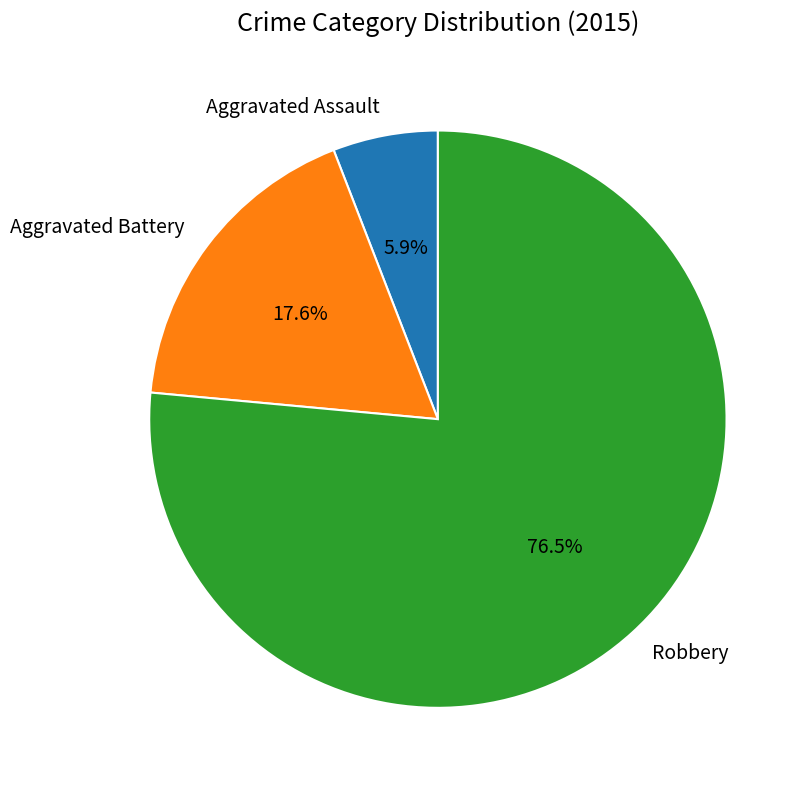

Rank the categories by value from lowest to highest.

Aggravated Assault, Aggravated Battery, Robbery